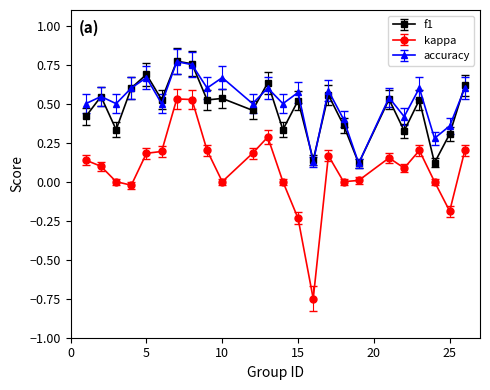

True or false: accuracy and f1 cross at least once.

True